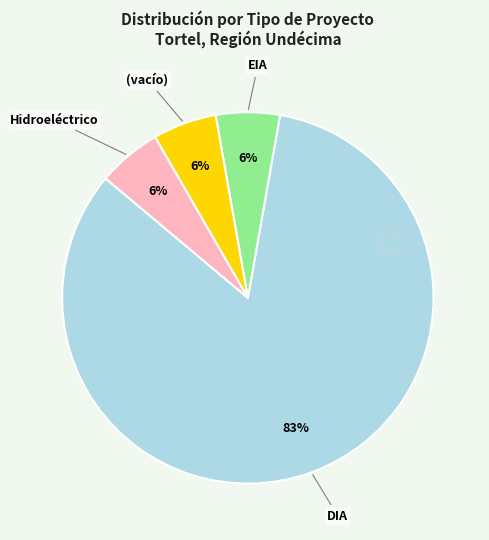

To the nearest percent, what percentage of the pie is (vacío)?

6%